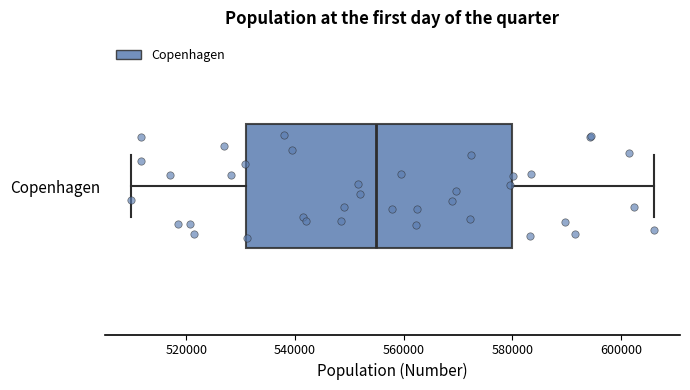

Read this box plot against the x-axis: the position of the median line, the range covered by the box, and the ends of both whiskers. The values are not printed on the chart, so give them approximately, as read against the axis.

median 554000, box 530000 to 580000, whiskers 510000 to 606000